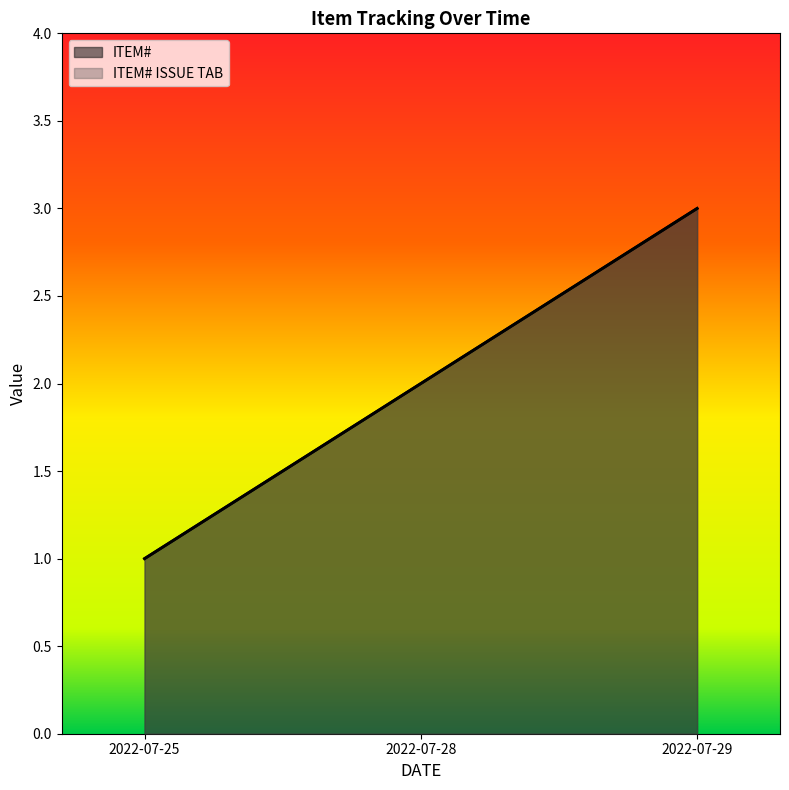

Where does the ITEM# ISSUE TAB series first go above 2?

2022-07-29